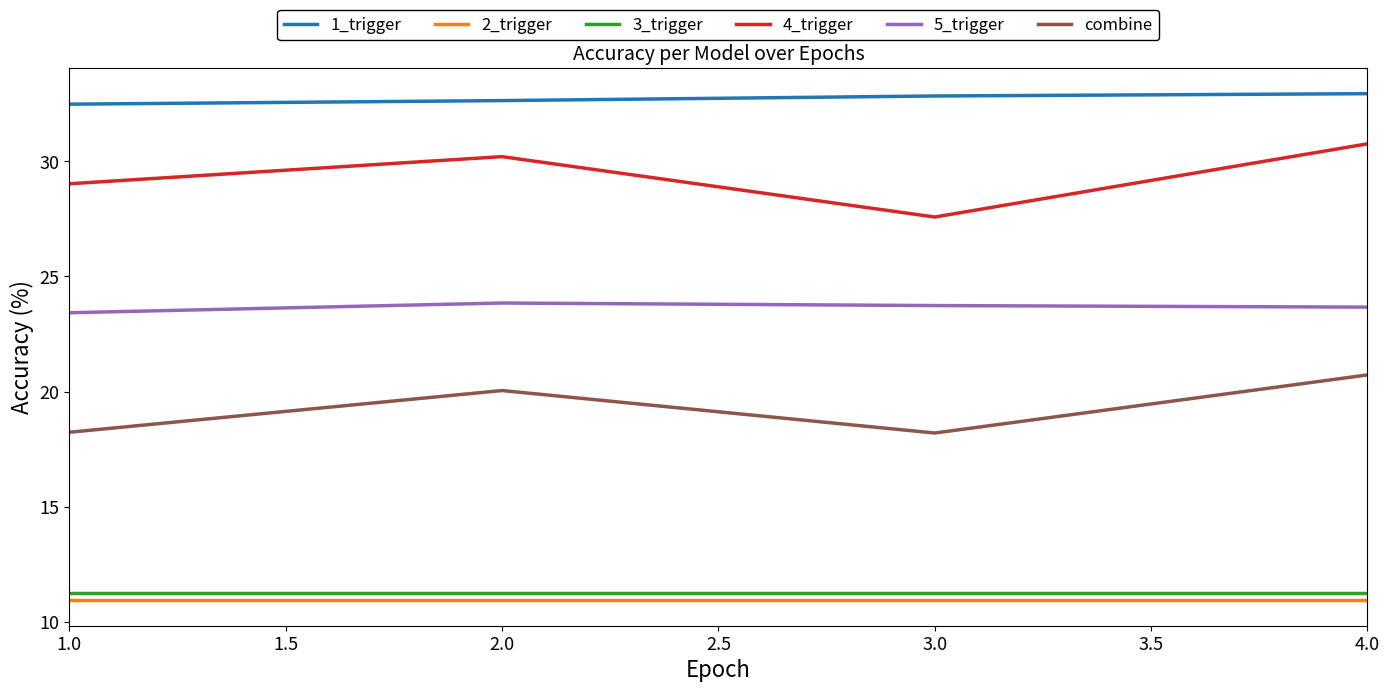

Which series has the largest total across all categories?

1_trigger